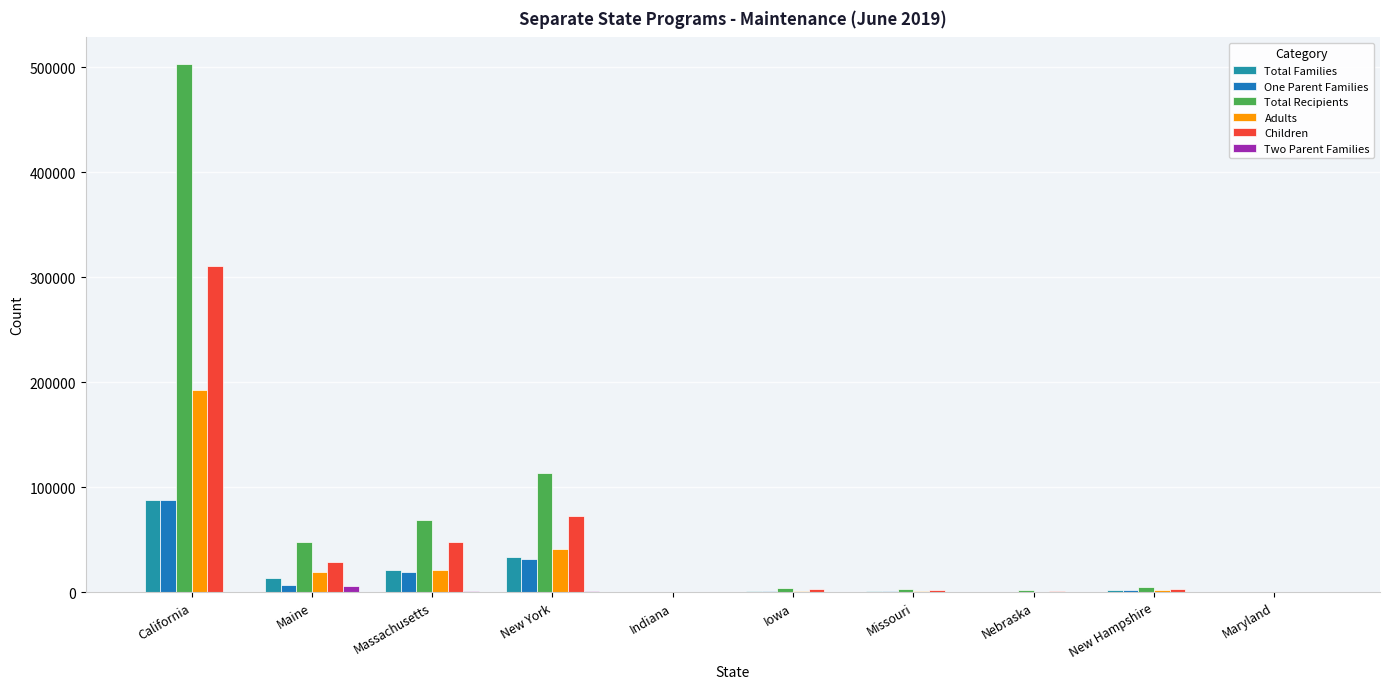

Count the number of categories in the chart.

10